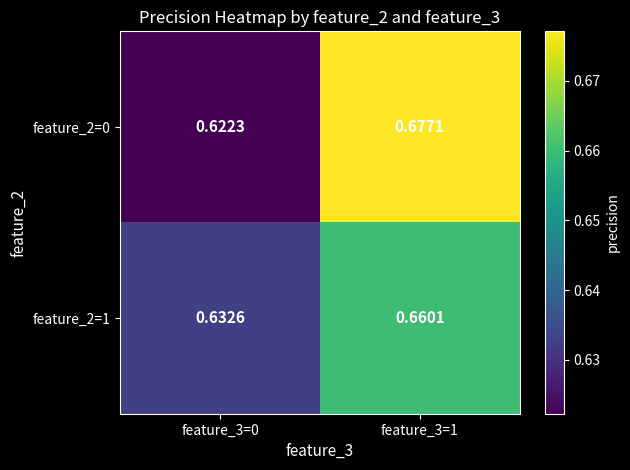

Is the value of feature_2=1 at feature_3=1 greater than the value of feature_2=0 at feature_3=0?

Yes